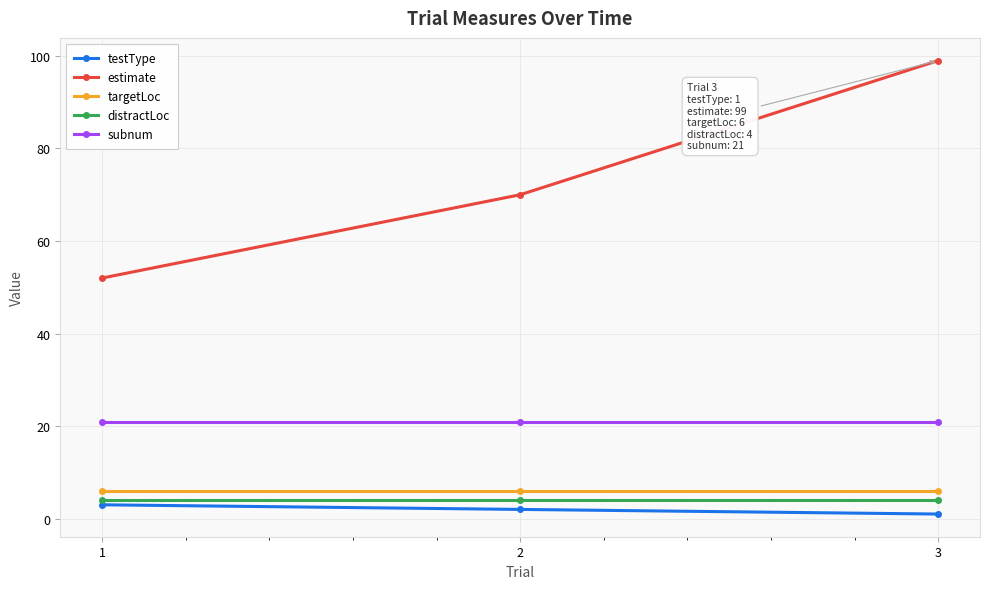

What is the minimum value for estimate?

52